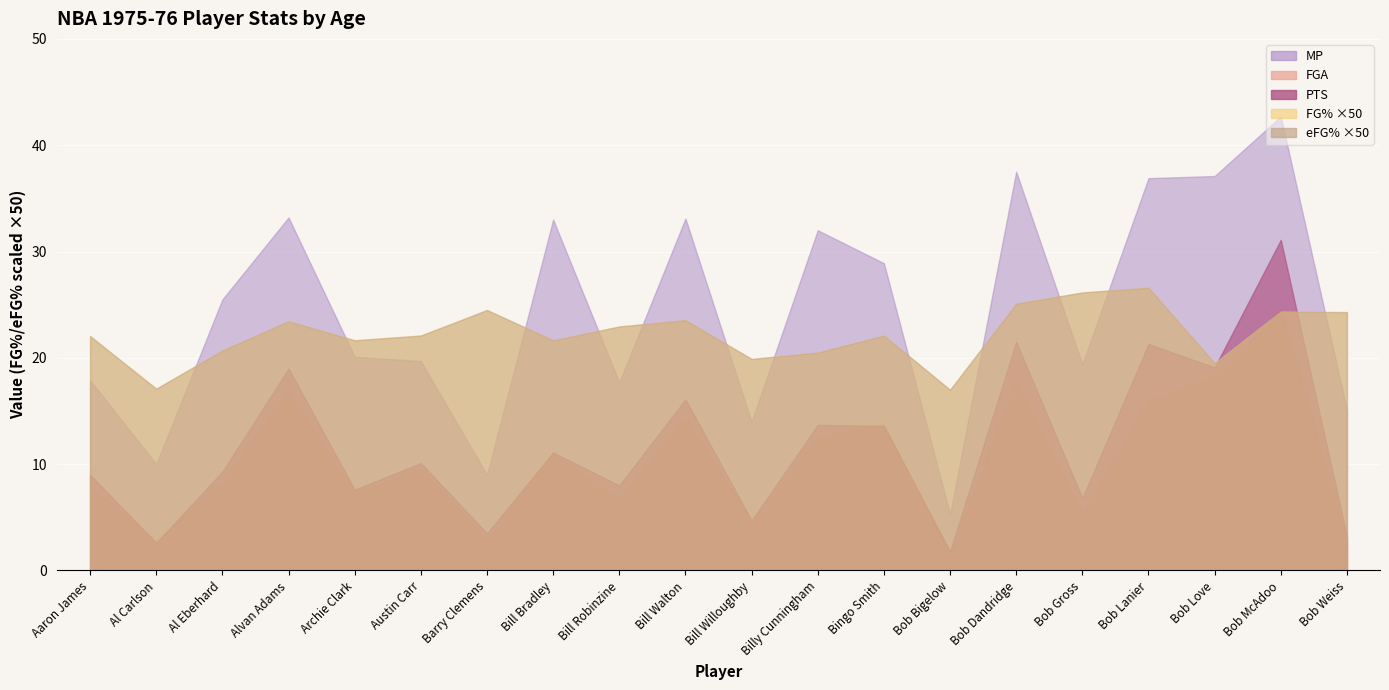

Is it true that FG_pct equals 0.5 at Bob Lanier?

True